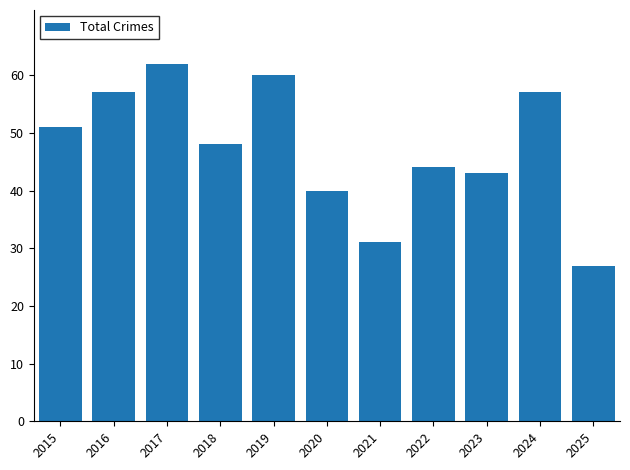

What is the difference between the second highest and minimum values?

33